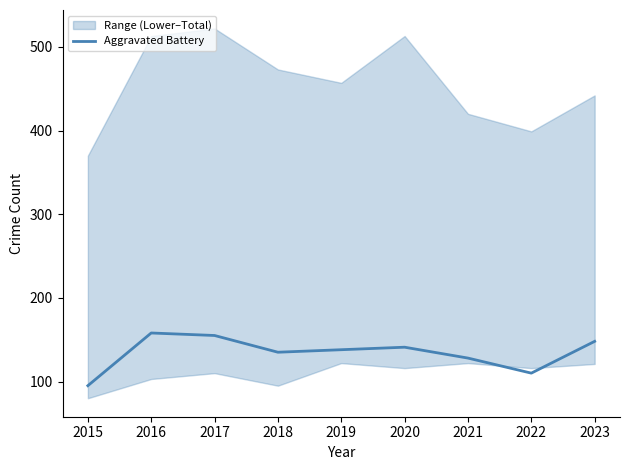

At which category does the data reach its first local peak?

2016